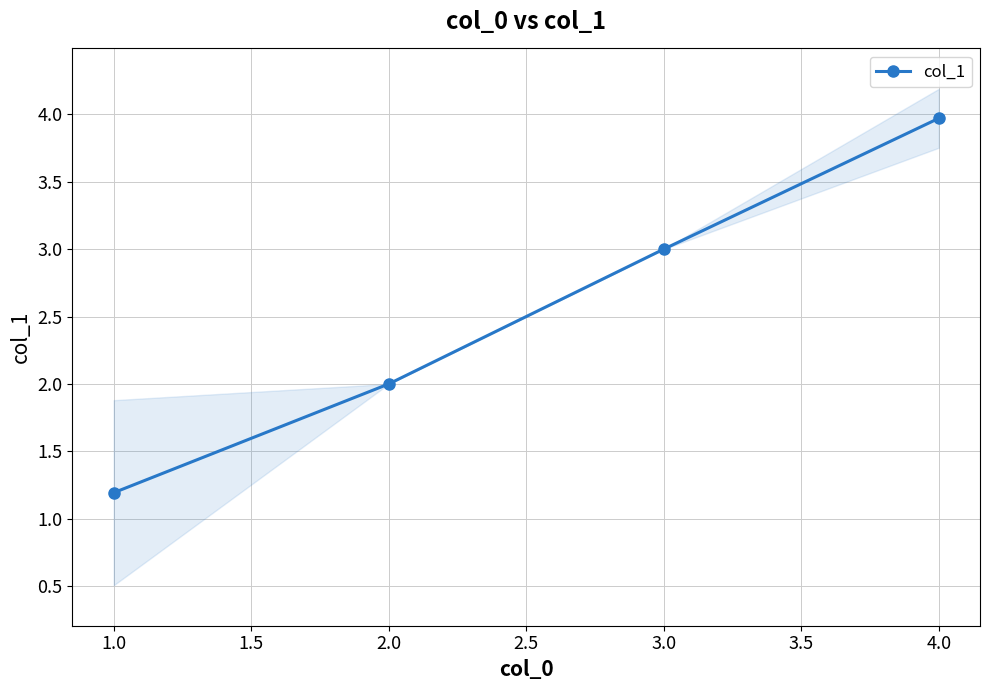

True or false: col_1 has a value of 0.2 at 1.0.

False